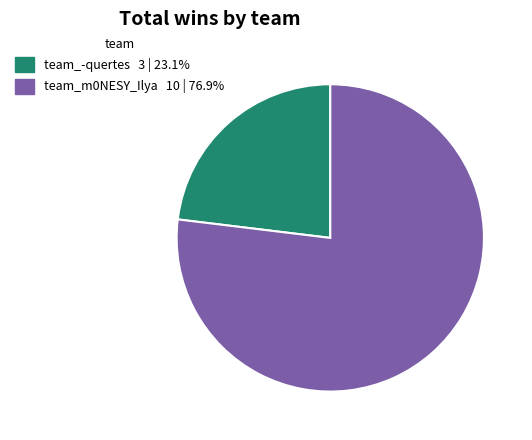

What is the ratio of the value at team_-quertes 3 | 23.1% to the value at team_m0NESY_Ilya 10 | 76.9%?

0.3